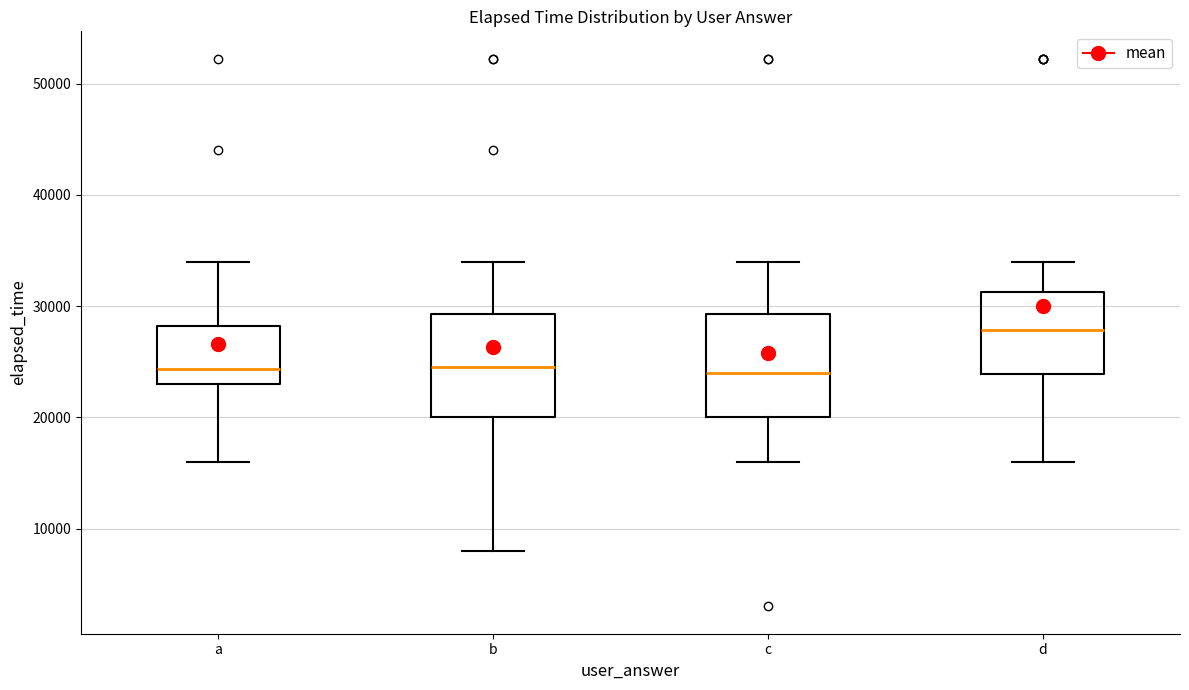

Reading left to right, transcribe this box plot: for each box, give where its median line is, the range the box spans, and where its two whiskers end, as read against the y-axis. The values are not printed on the chart, so give them approximately, as read against the axis.

a: median 24000, box 23000 to 28000, whiskers 16000 to 34000
b: median 25000, box 20000 to 29000, whiskers 8000 to 34000
c: median 24000, box 20000 to 29000, whiskers 16000 to 34000
d: median 28000, box 24000 to 31000, whiskers 16000 to 34000